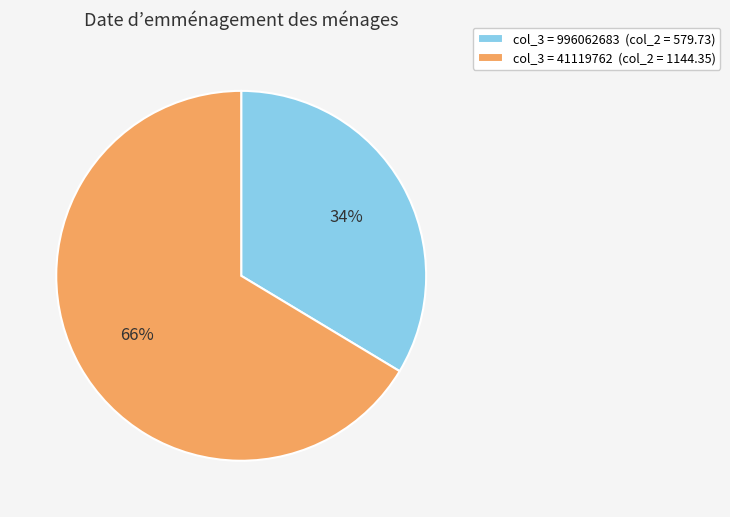

What is the smallest slice in the pie chart?

col_3 = 996062683 (col_2 = 579.73)